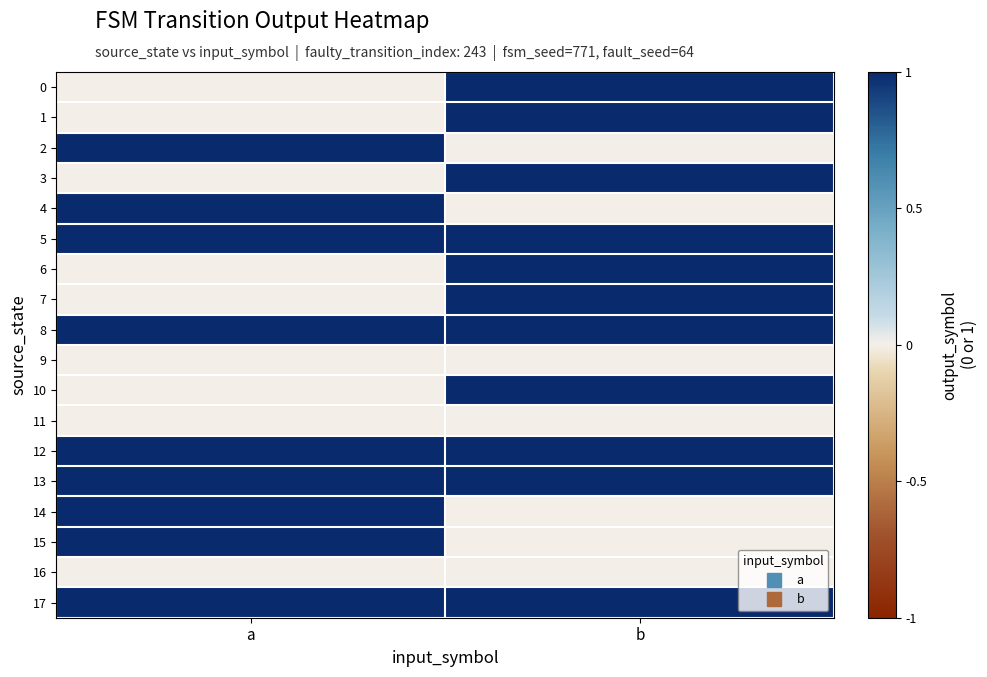

At which category is the sum across all series the highest?

b